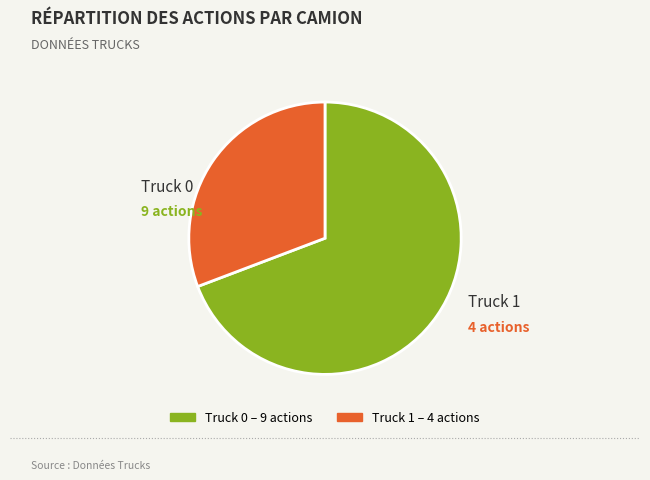

Rank the categories by value from lowest to highest.

Truck 1, Truck 0